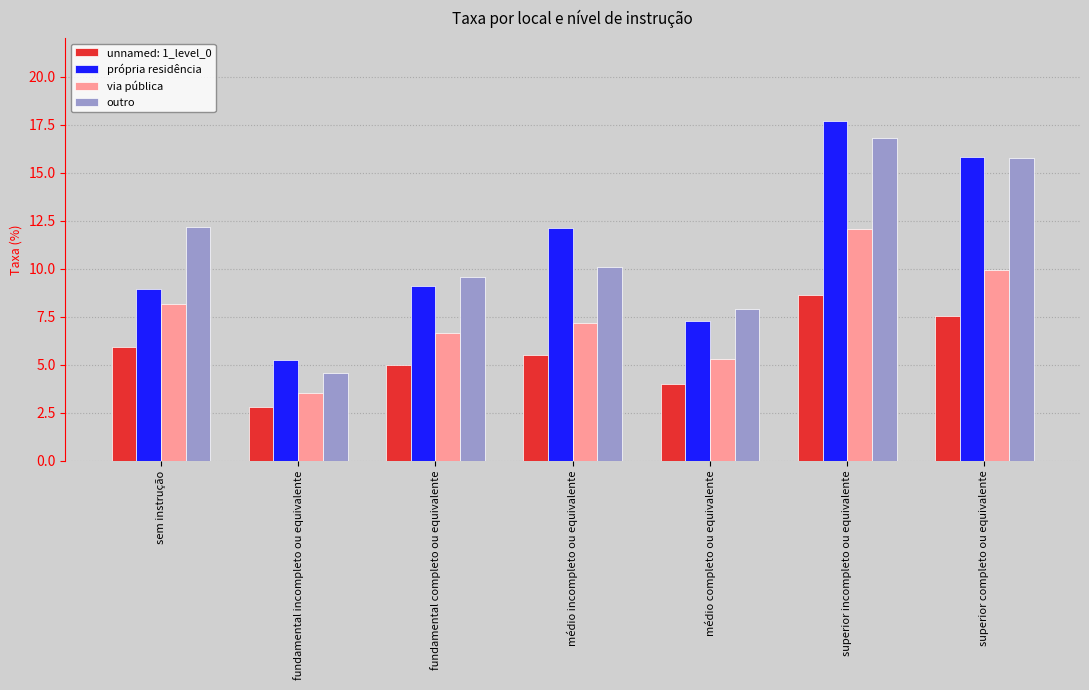

Is the value of própria residência at médio completo ou equivalente greater than the value of outro at fundamental completo ou equivalente?

No